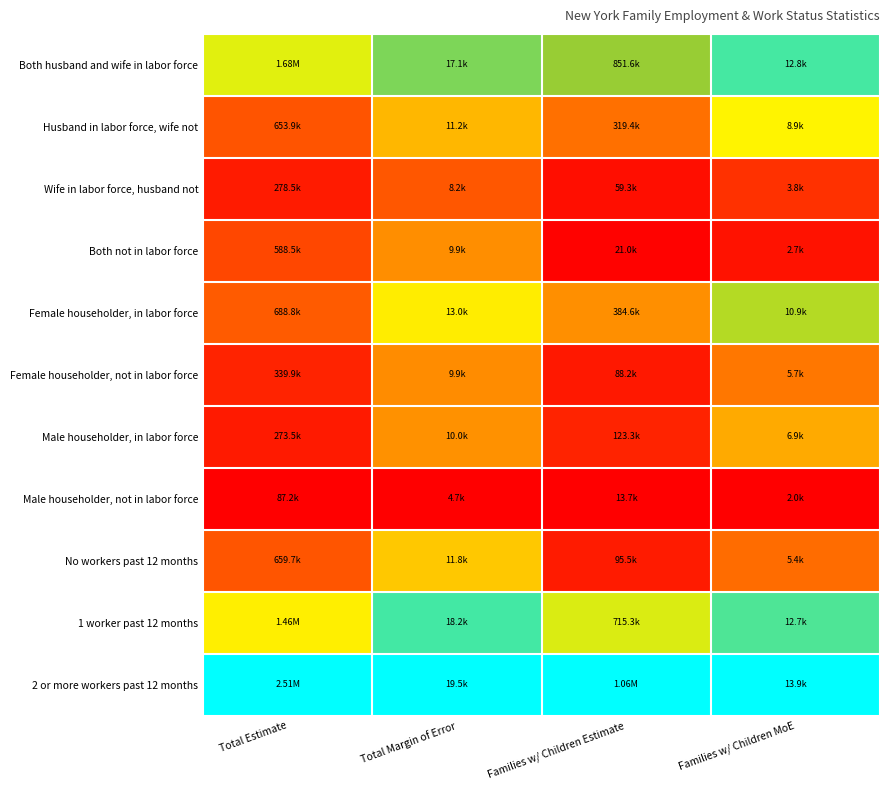

What is the spread (max minus min) of values at Total Estimate?

1.0